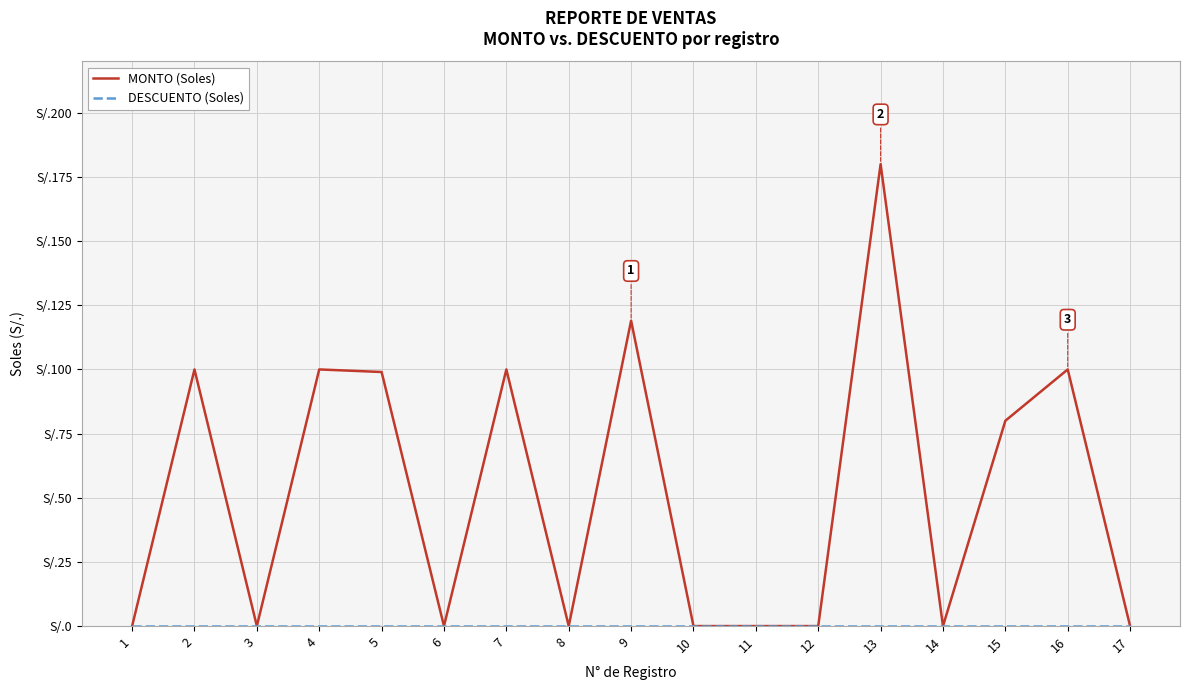

Does the chart display data point markers on the line(s)?

No